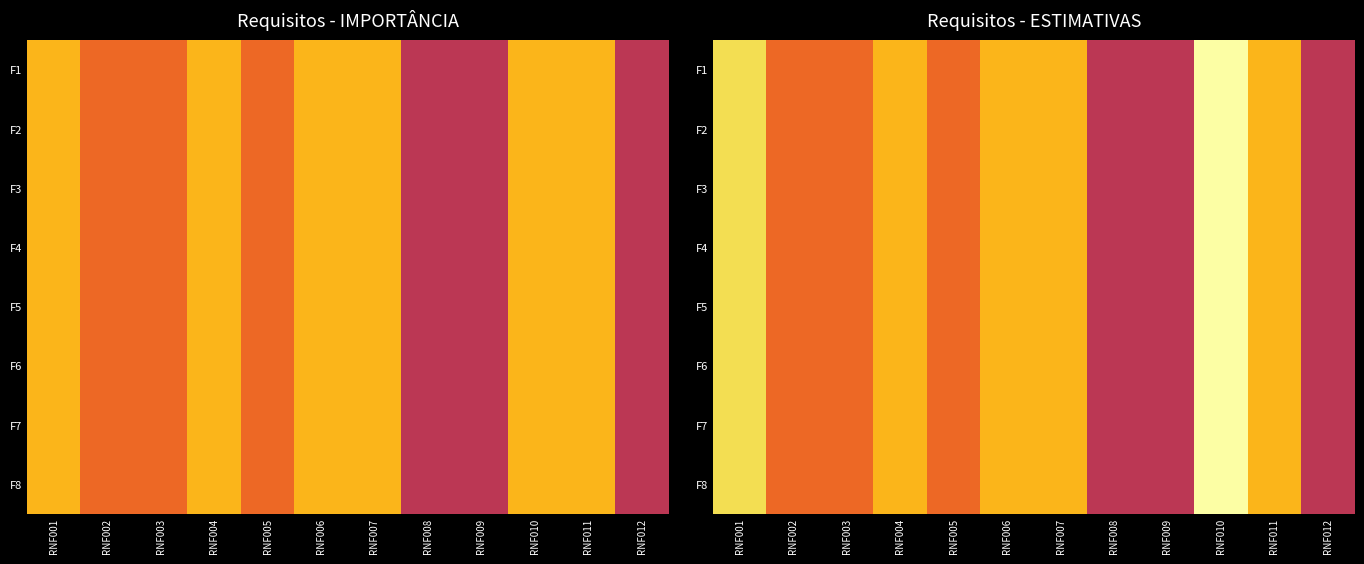

At how many categories does at least one series exceed 4?

6